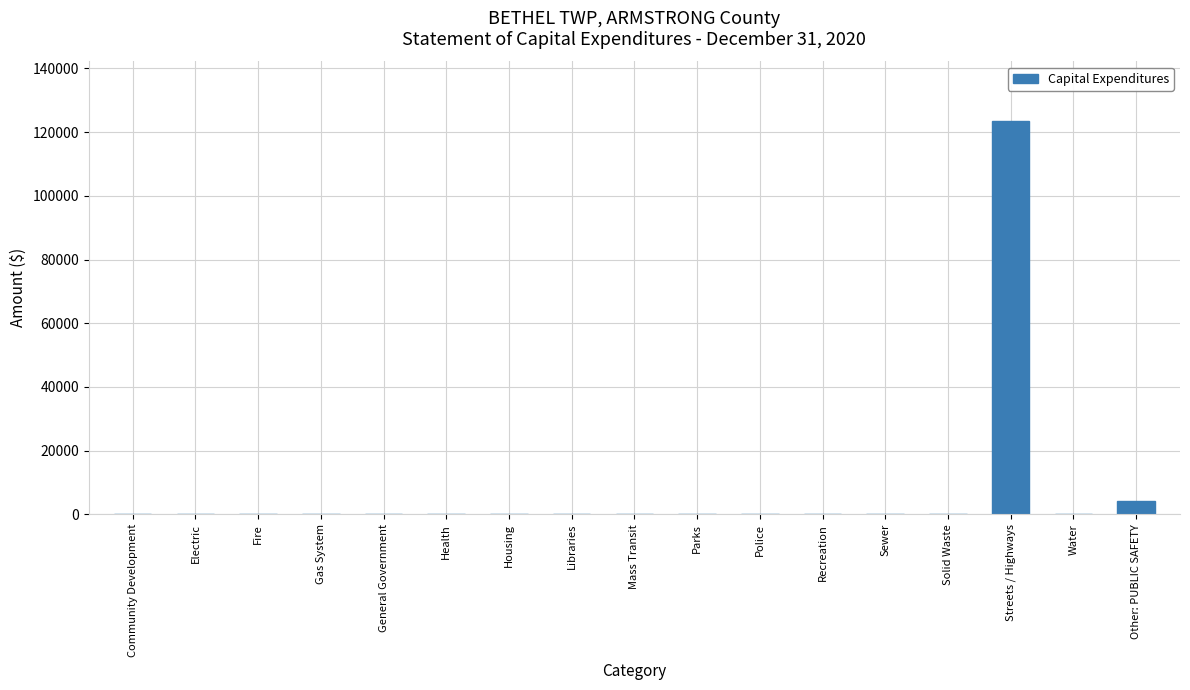

What is the sum of all values?

127721